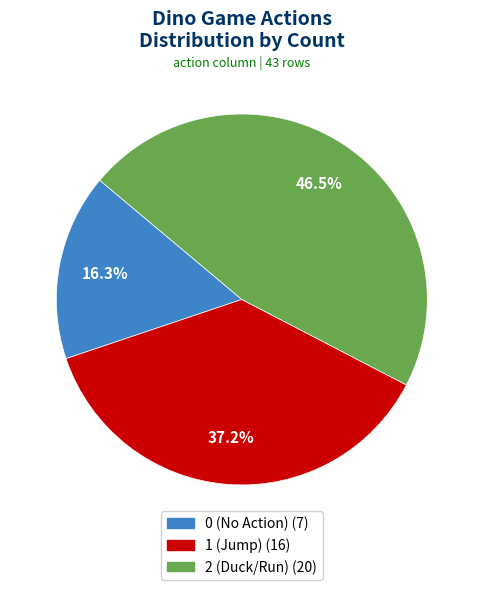

How much of the chart is everything except 1?

62.8%